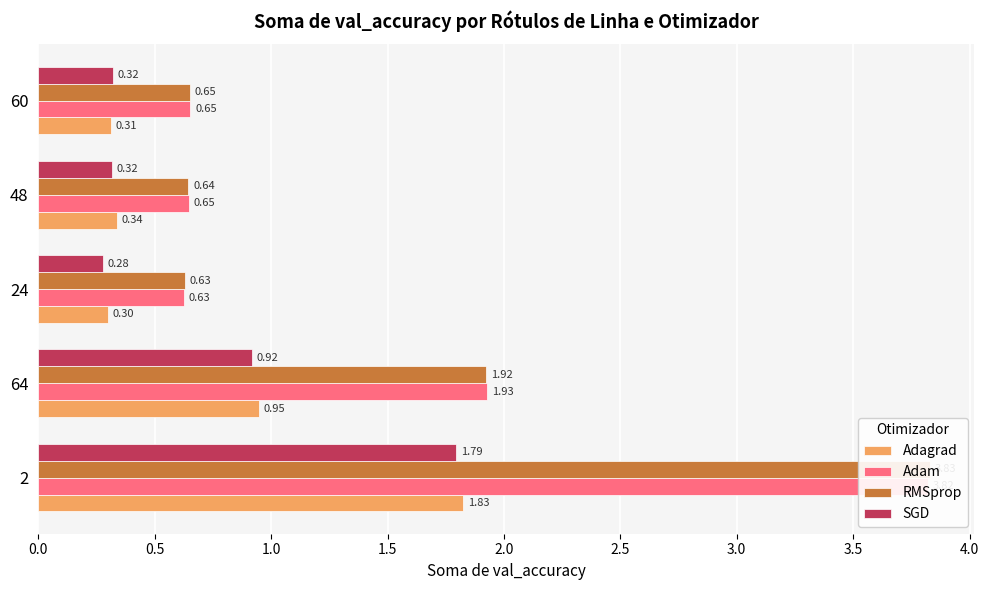

What are all the series names shown in the legend?

Adagrad, Adam, RMSprop, SGD